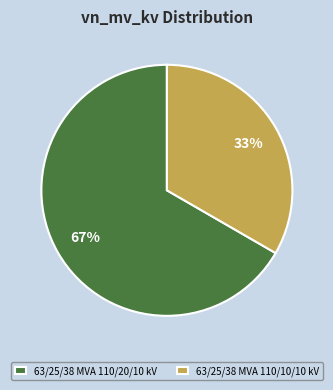

The 63/25/38 MVA 110/20/10 kV slice represents 74% of the pie. True or false?

False